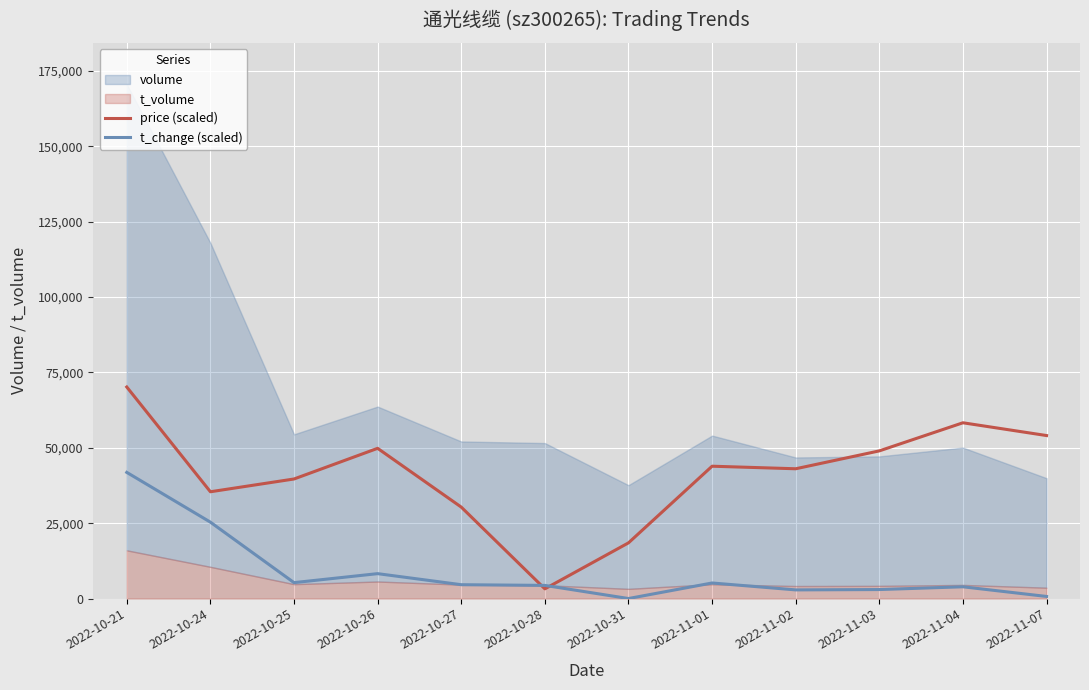

The price (scaled) series shows 110838.5 at 2022-10-21. True or false?

False